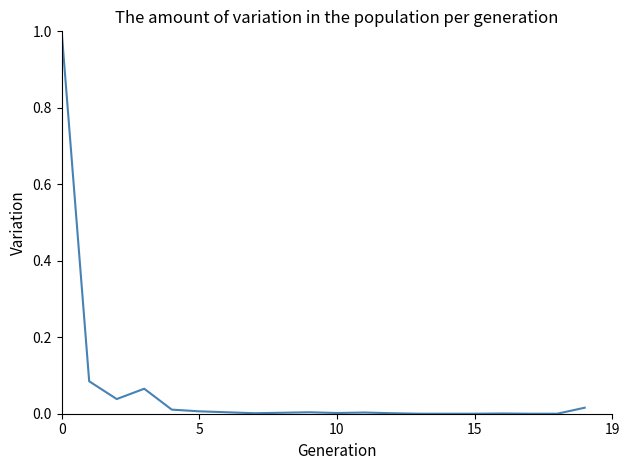

Does the chart have visible grid lines?

No